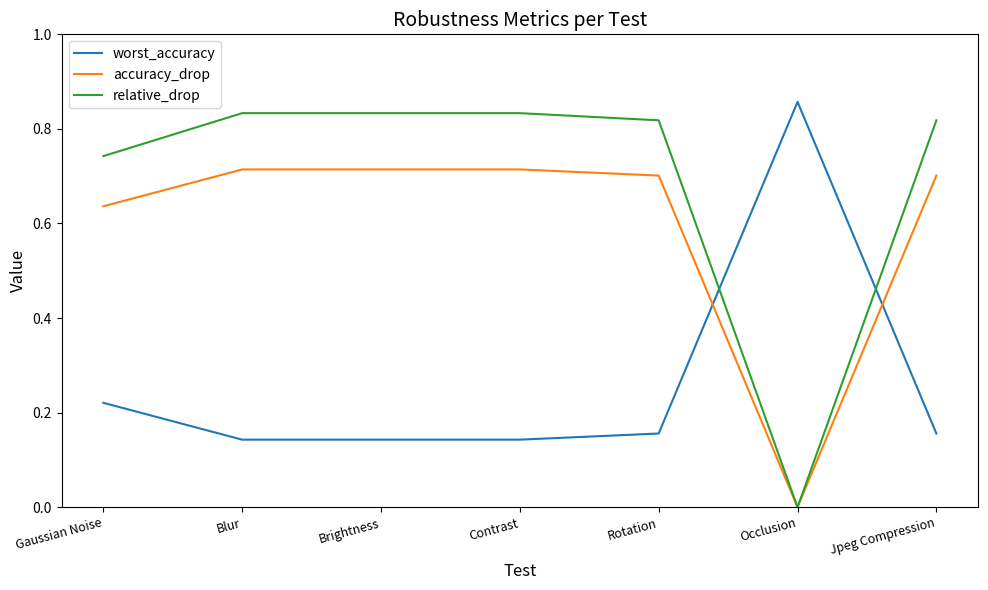

How many values in the relative_drop series exceed 0?

6